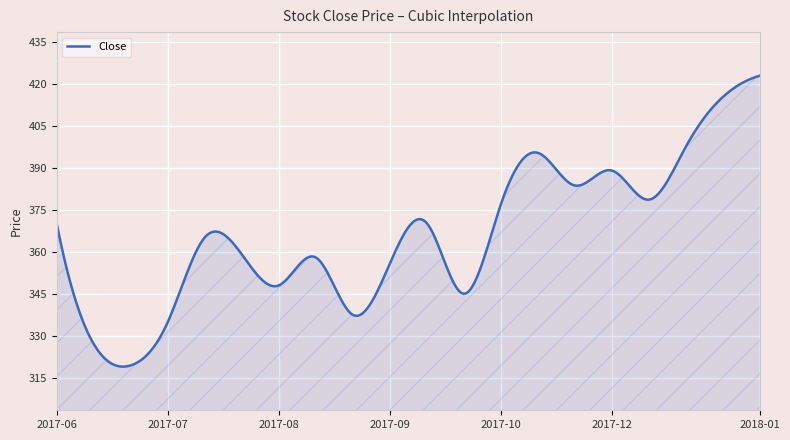

What is the greatest value displayed?

422.8